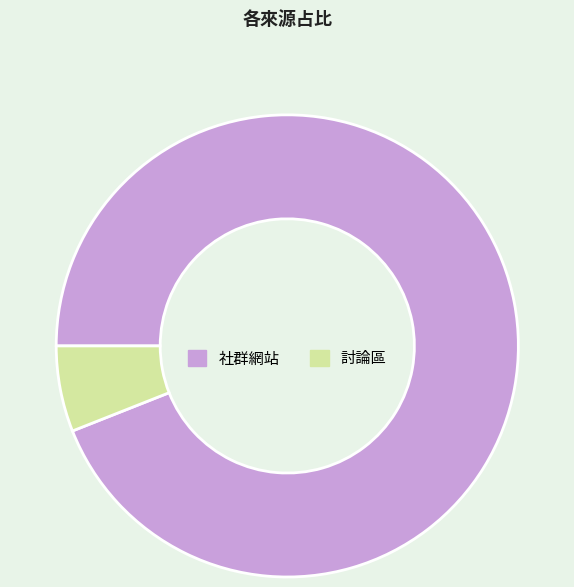

True or false: 討論區 accounts for 6% of the total.

True